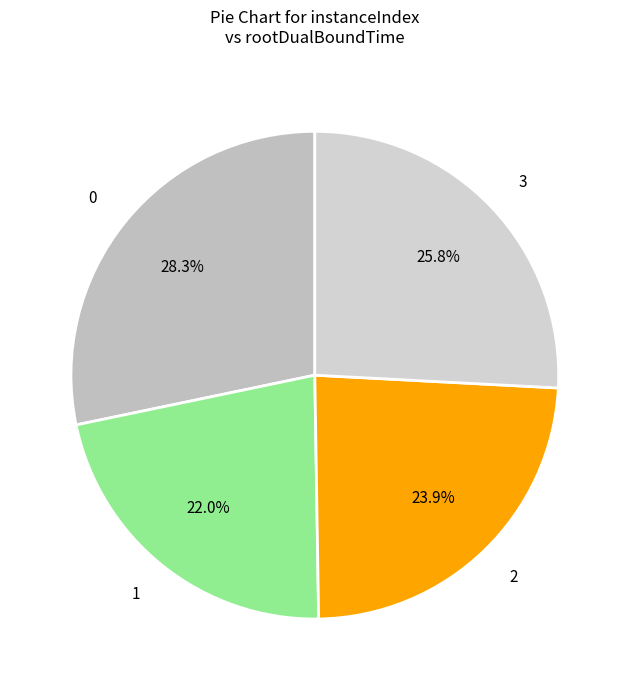

To the nearest percent, what is the combined percentage of 2 and 1?

46%